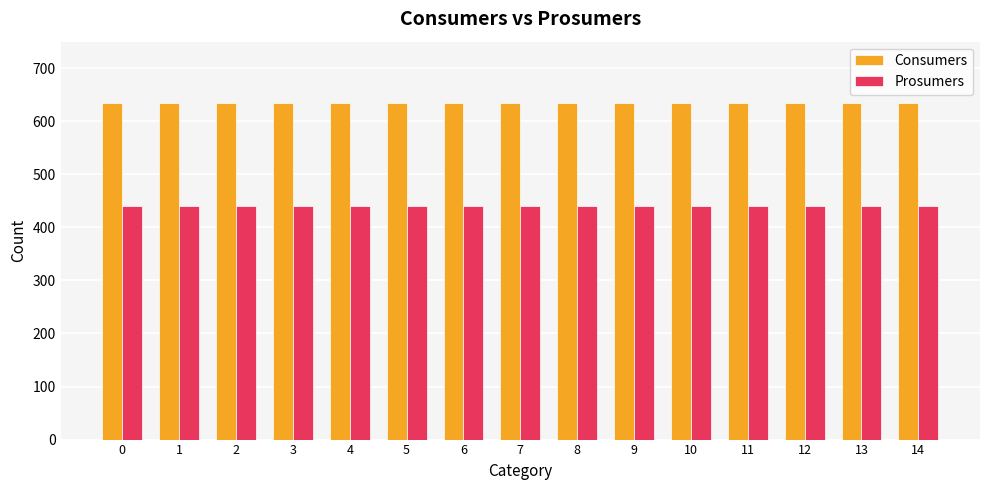

What is the sum of the Prosumers values at 12 and 11?

880